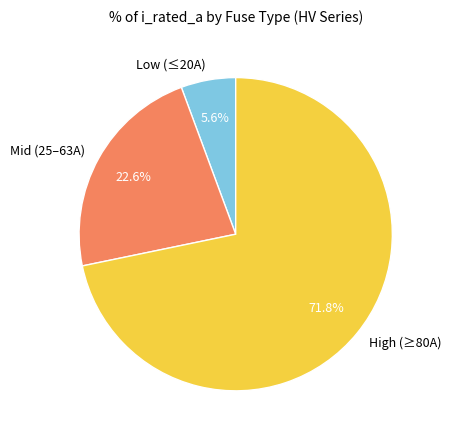

Which has a higher value, High (≥80A) or Mid (25–63A)?

High (≥80A)